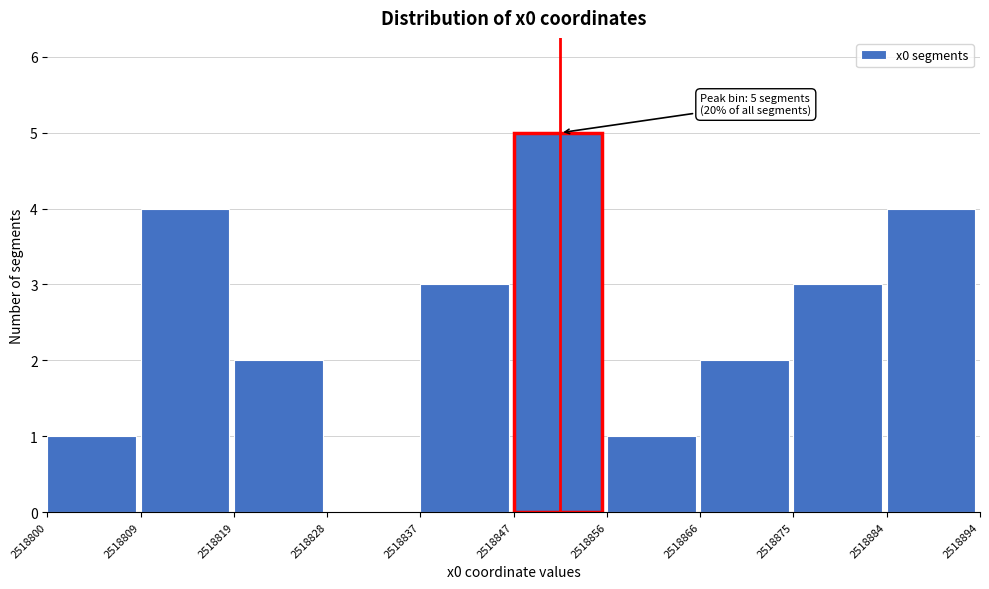

Over which range of the x-axis is the bar tallest?

2518847 to 2518856